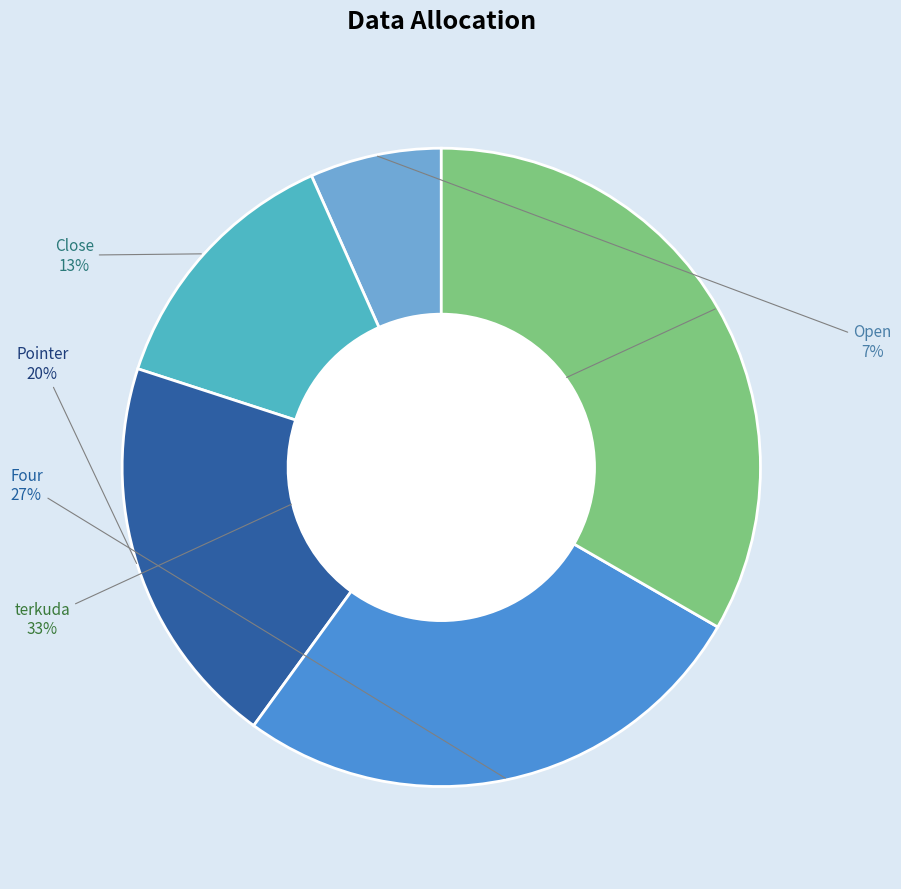

Is Open the majority of the pie?

No